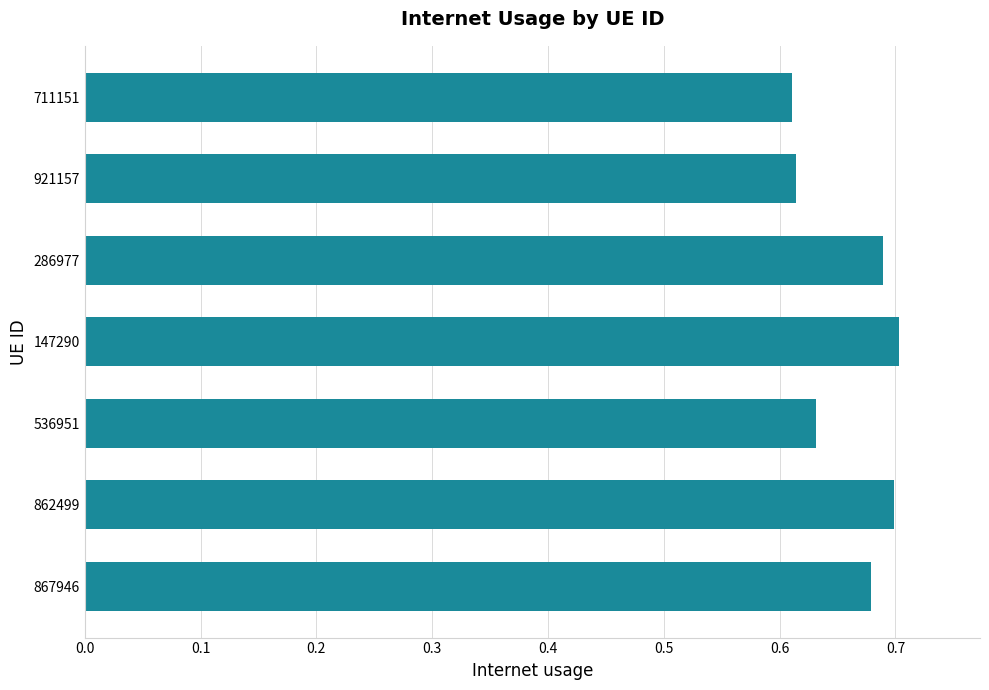

What is the difference between the second highest and minimum values?

0.1